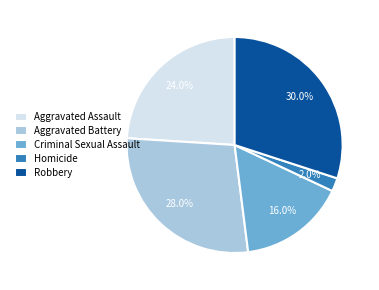

What is the largest slice in the pie chart?

Robbery